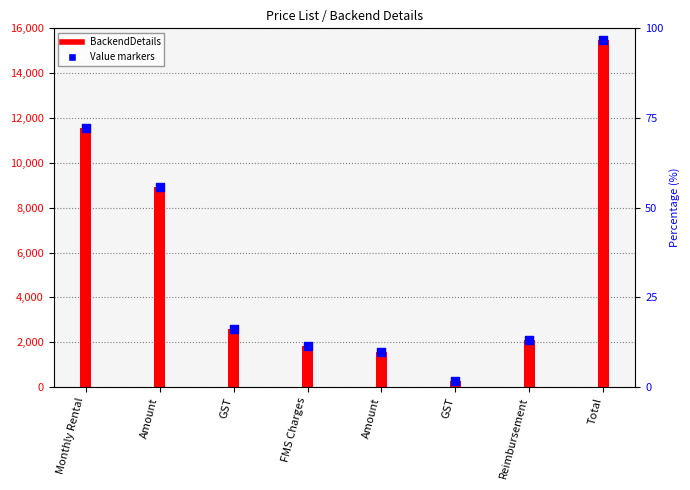

Which has a higher value, Amount or Amount?

Amount